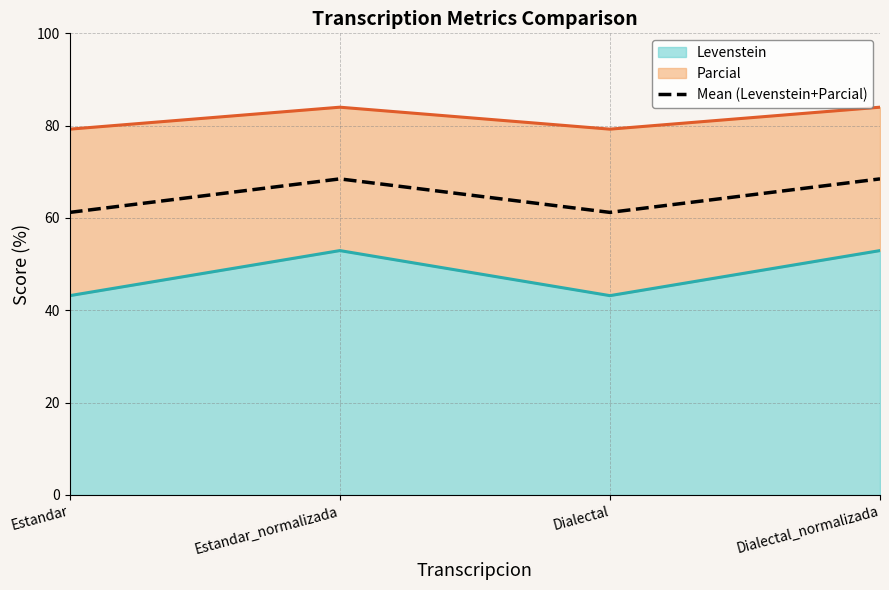

Which label corresponds to the largest value in the chart?

Estandar_normalizada